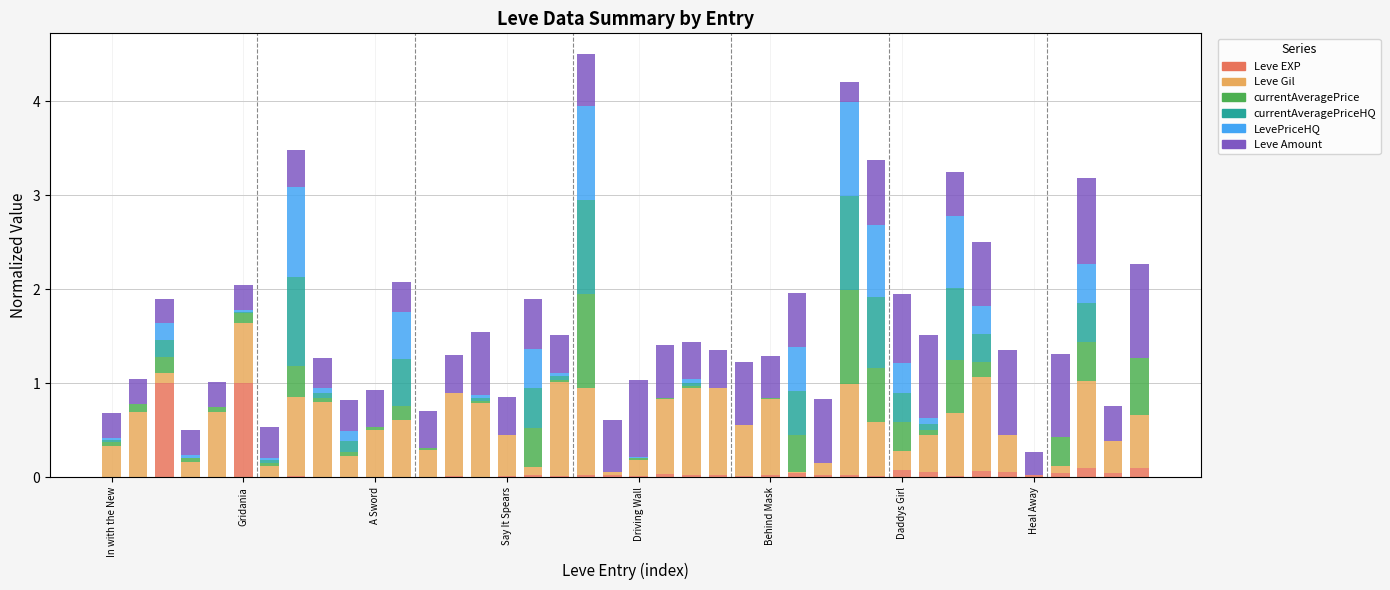

What are all the series names shown in the legend?

Leve EXP, Leve Gil, currentAveragePrice, currentAveragePriceHQ, LevePriceHQ, Leve Amount